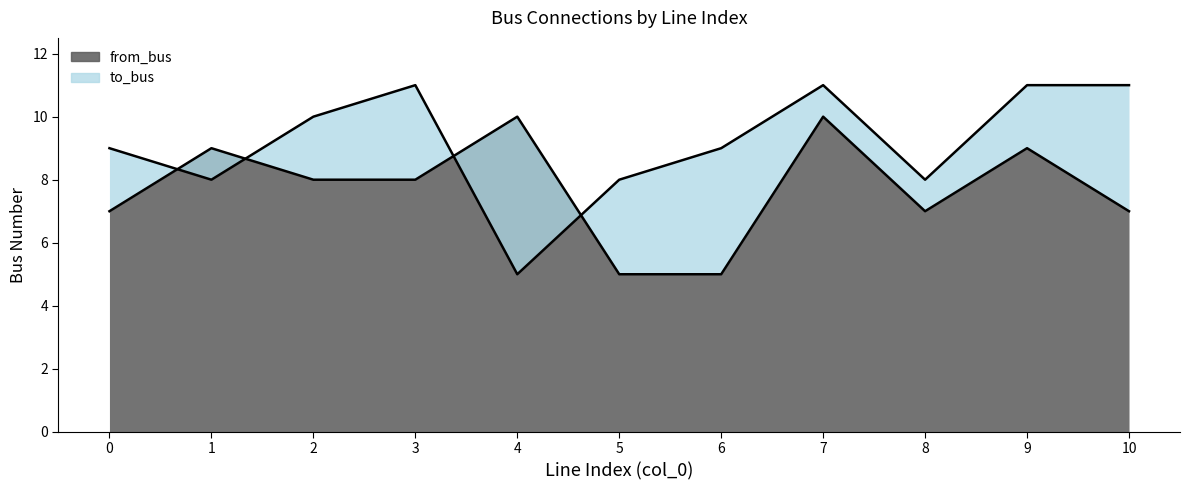

Where is the first local minimum for to_bus?

1